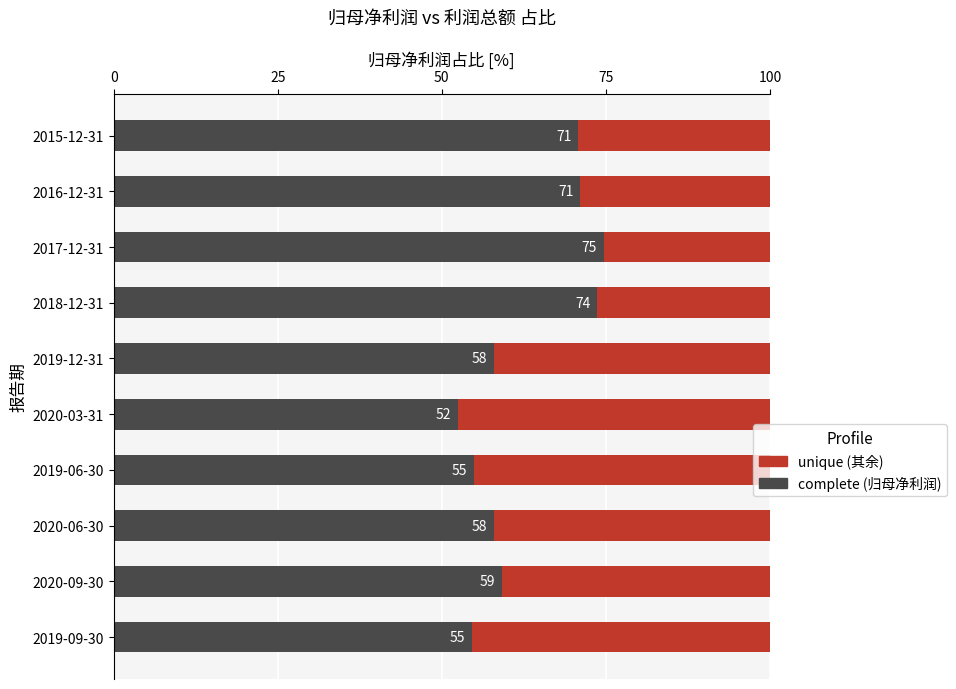

What is the total value across all series at 2020-09-30?

100.0